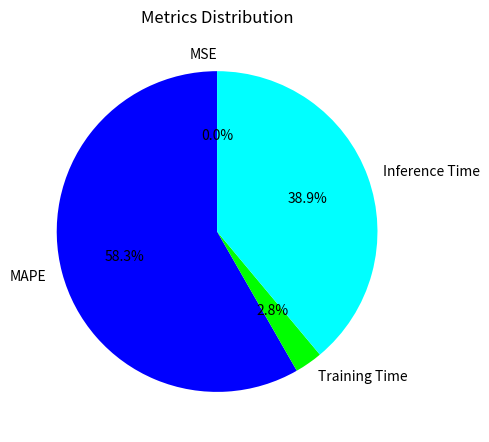

Which category has the biggest portion of the pie?

MAPE